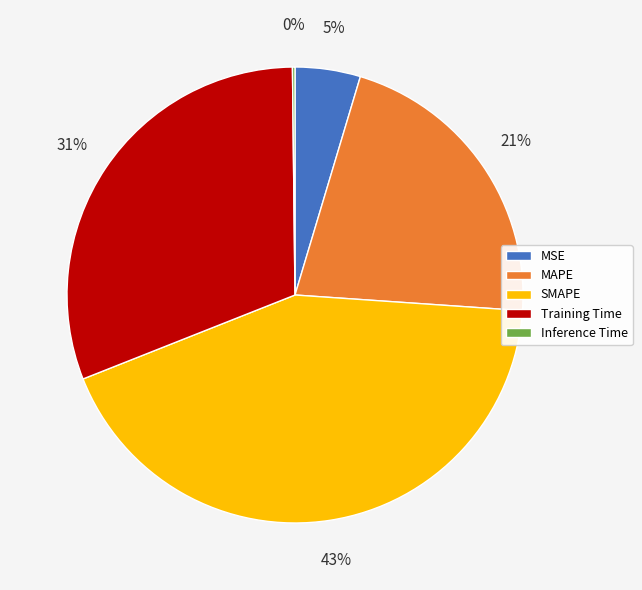

To the nearest percent, what percentage of the pie is MSE?

5%